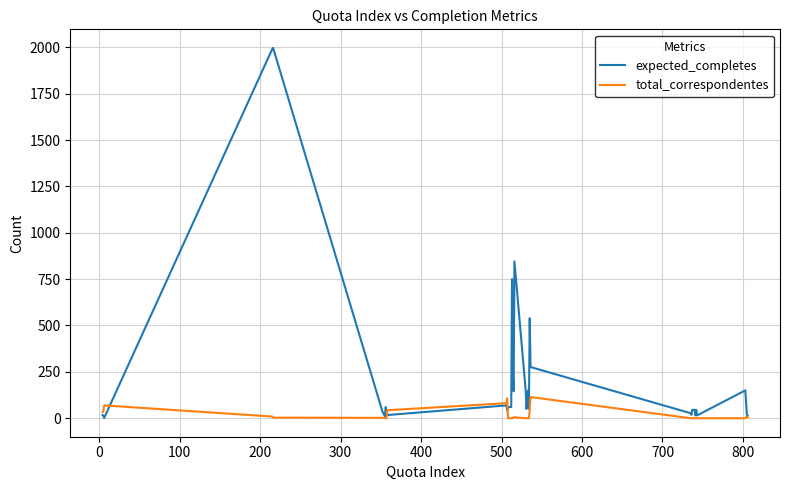

Count the number of categories in the chart.

40